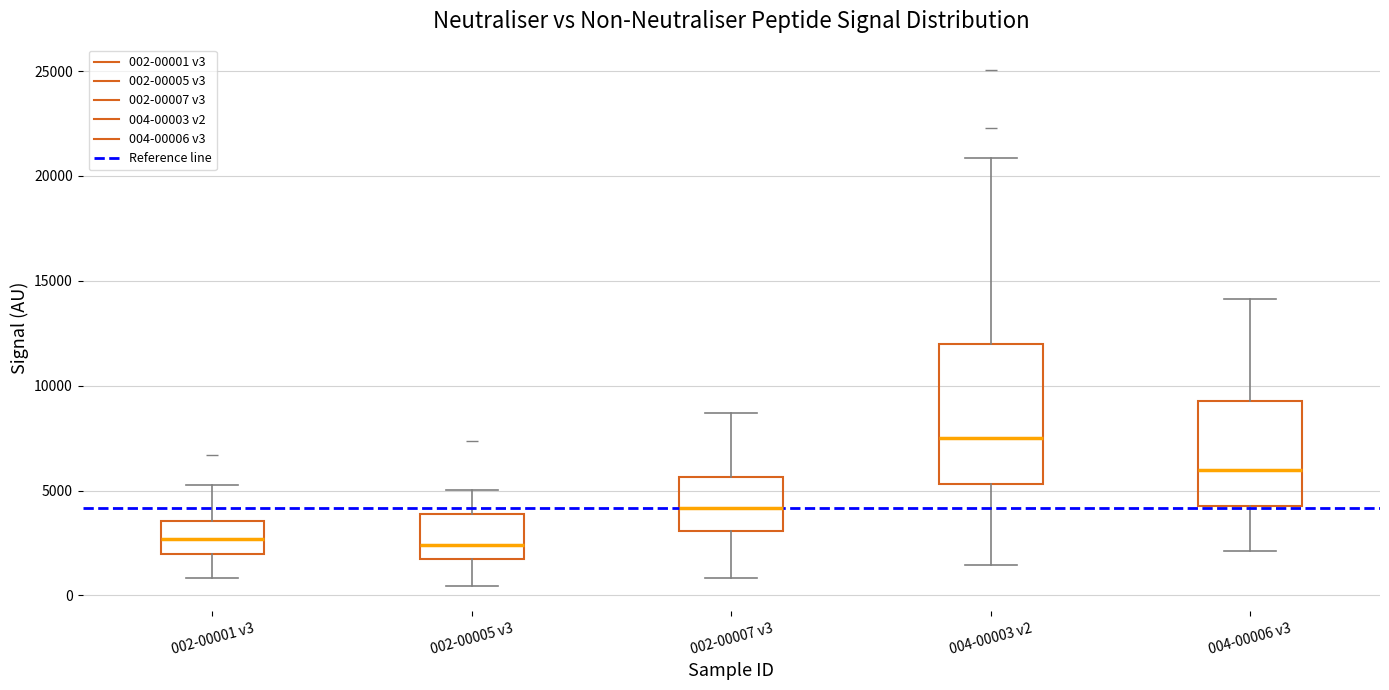

Reading left to right, read every box against the y-axis: the position of its median line, the range the box covers, and the ends of its whiskers. The values are not printed on the chart, so give them approximately, as read against the axis.

002-00001 v3: median 2500, box 2000 to 3500, whiskers 1000 to 5000
002-00005 v3: median 2500, box 1500 to 4000, whiskers 500 to 5000
002-00007 v3: median 4000, box 3000 to 5500, whiskers 1000 to 8500
004-00003 v2: median 7500, box 5500 to 12000, whiskers 1500 to 21000
004-00006 v3: median 6000, box 4000 to 9500, whiskers 2000 to 14000